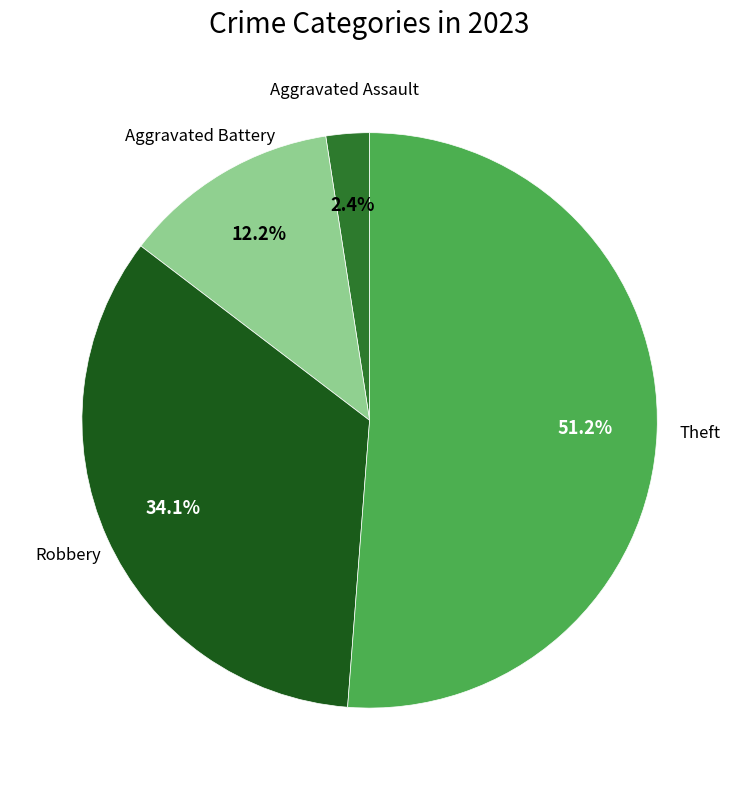

Does any single category account for the majority?

Yes